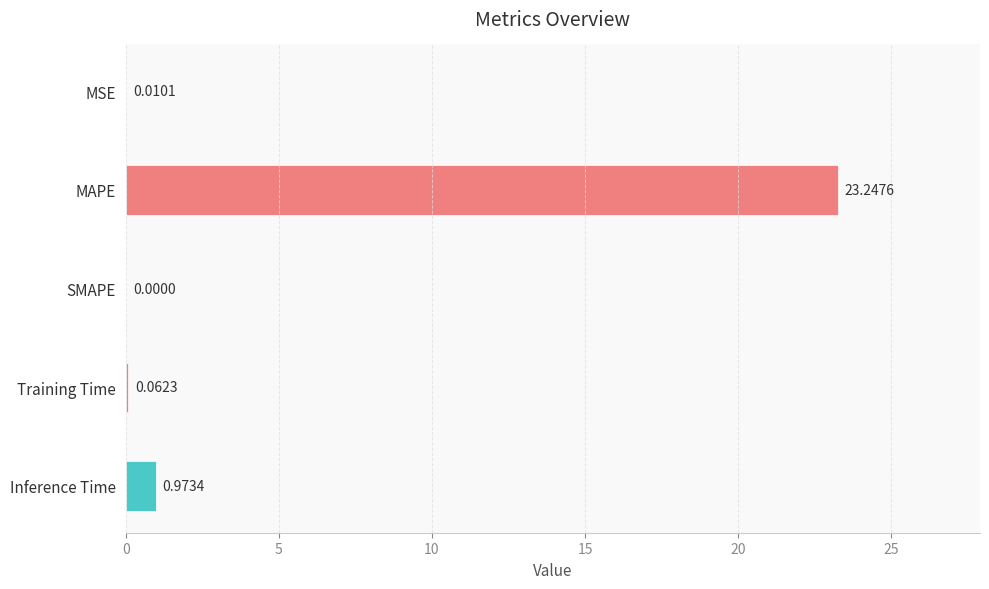

Where is the data nearest to the value 11?

Inference Time